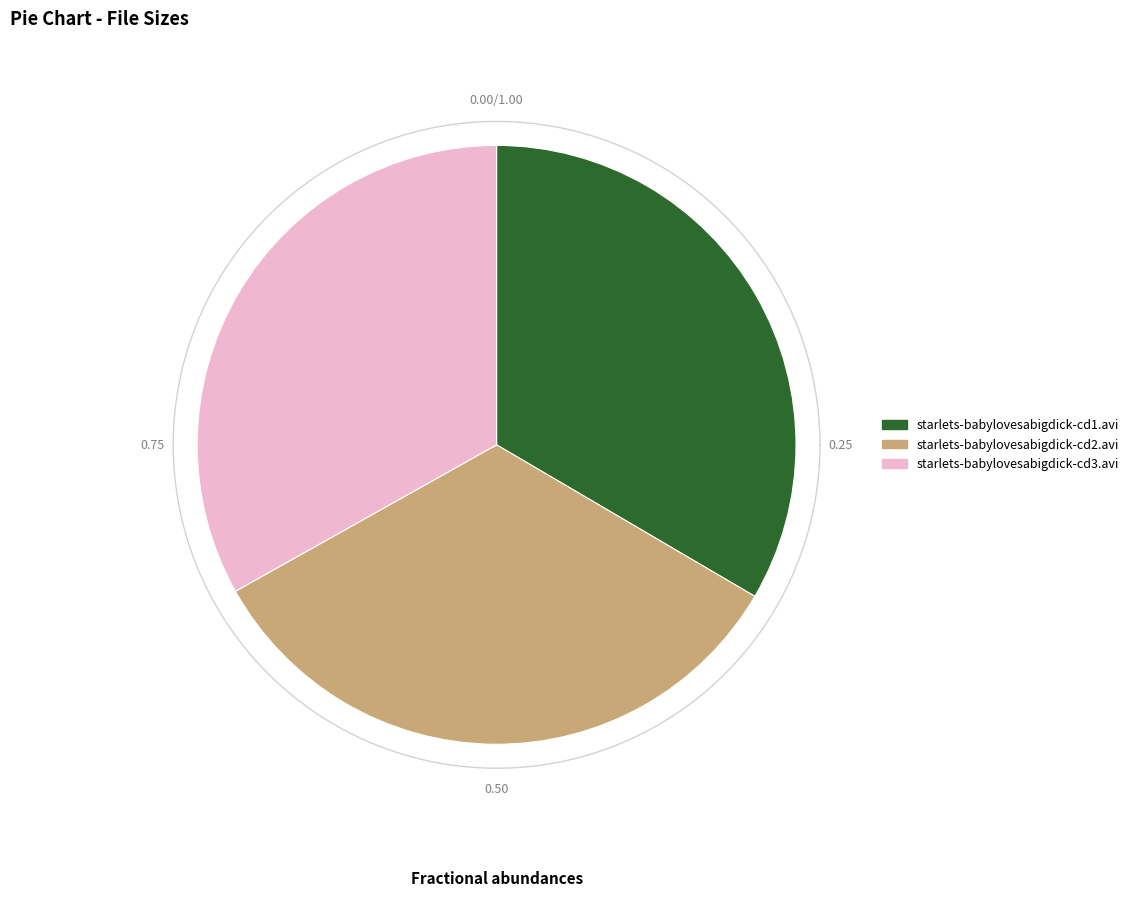

How many slices are in this pie chart?

3